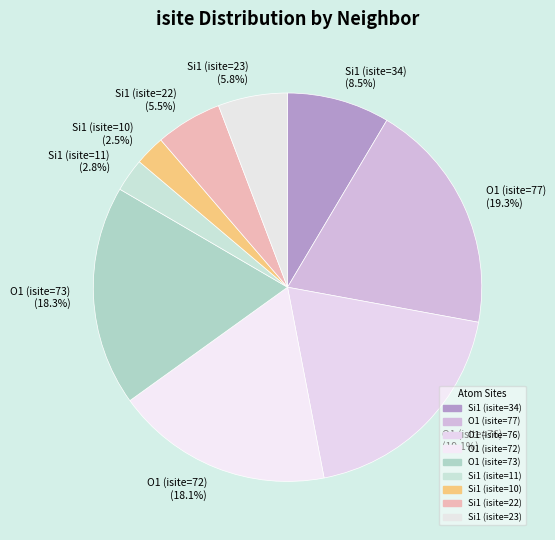

True or false: Si1 (isite=23) accounts for 6% of the total.

True